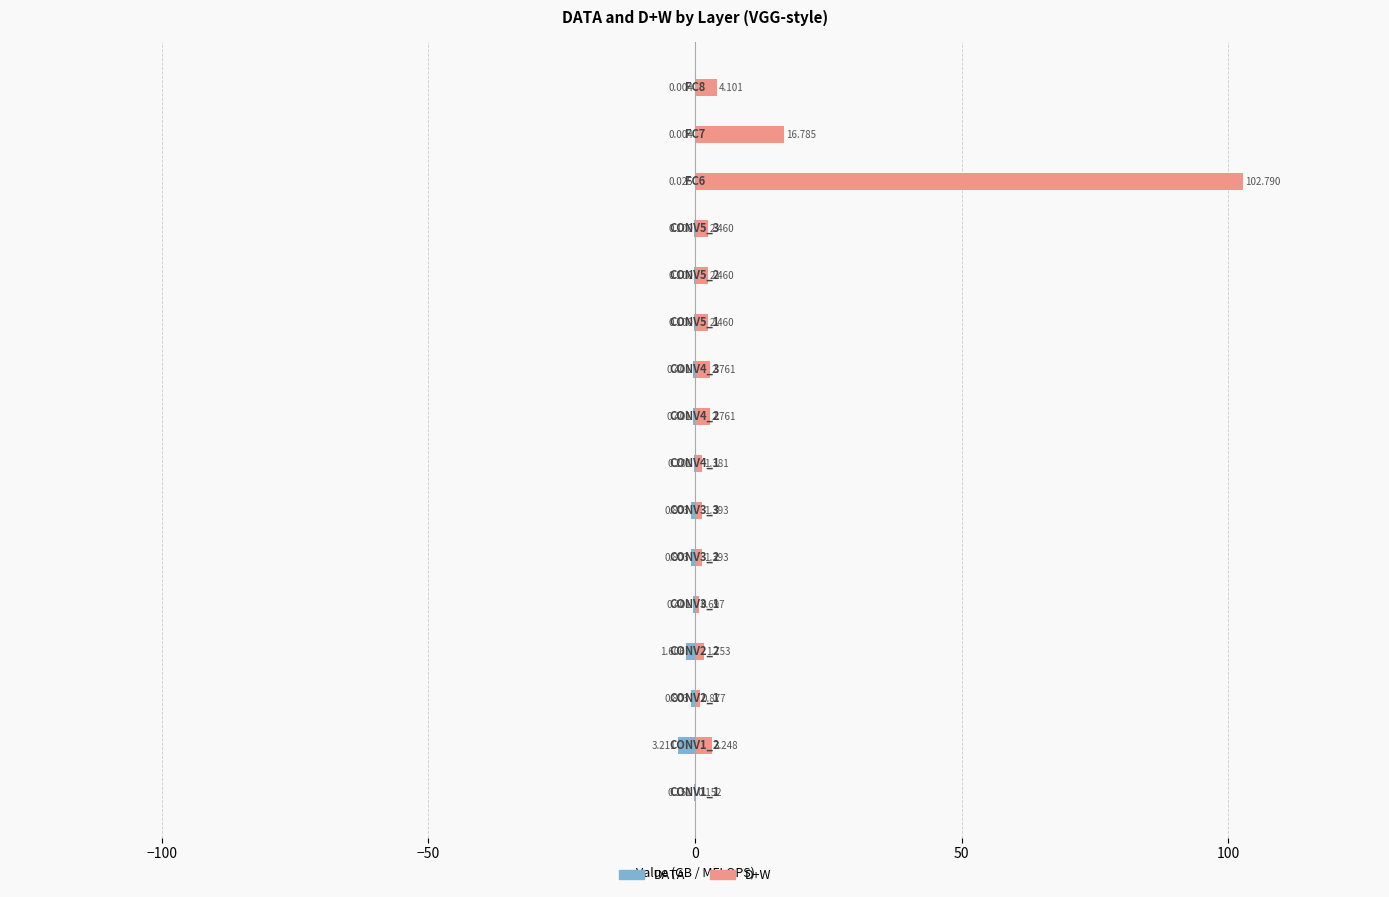

What is the value of the D+W bar at the 15th from the left?

16.8